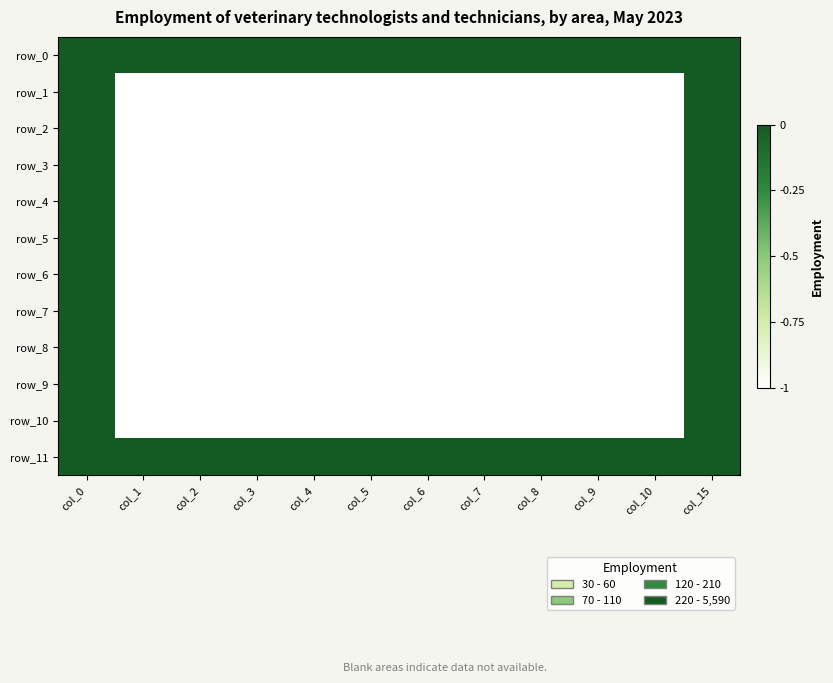

Which series has the largest range (max minus min)?

row_1